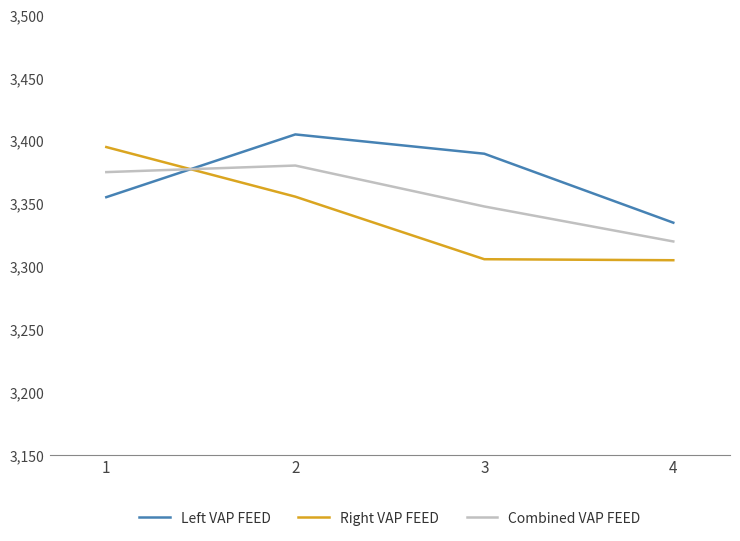

At which label is Left VAP FEED closest to 3369?

1